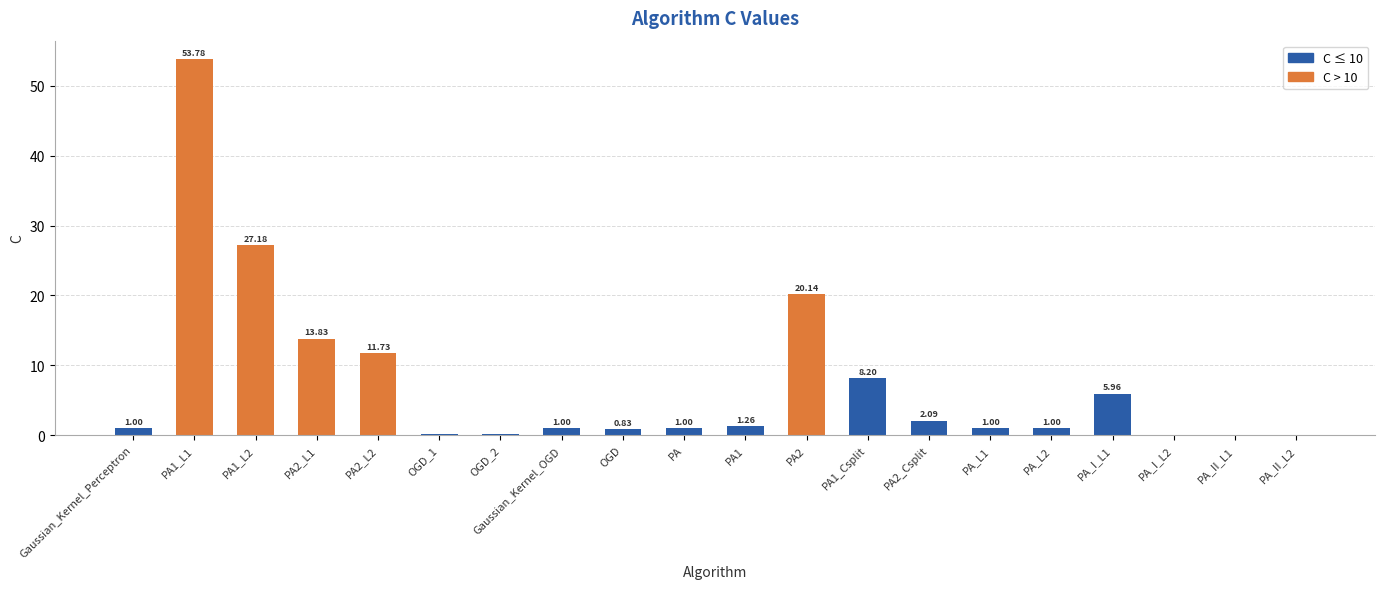

Between PA_I_L1 and PA_II_L1, which is larger?

PA_I_L1